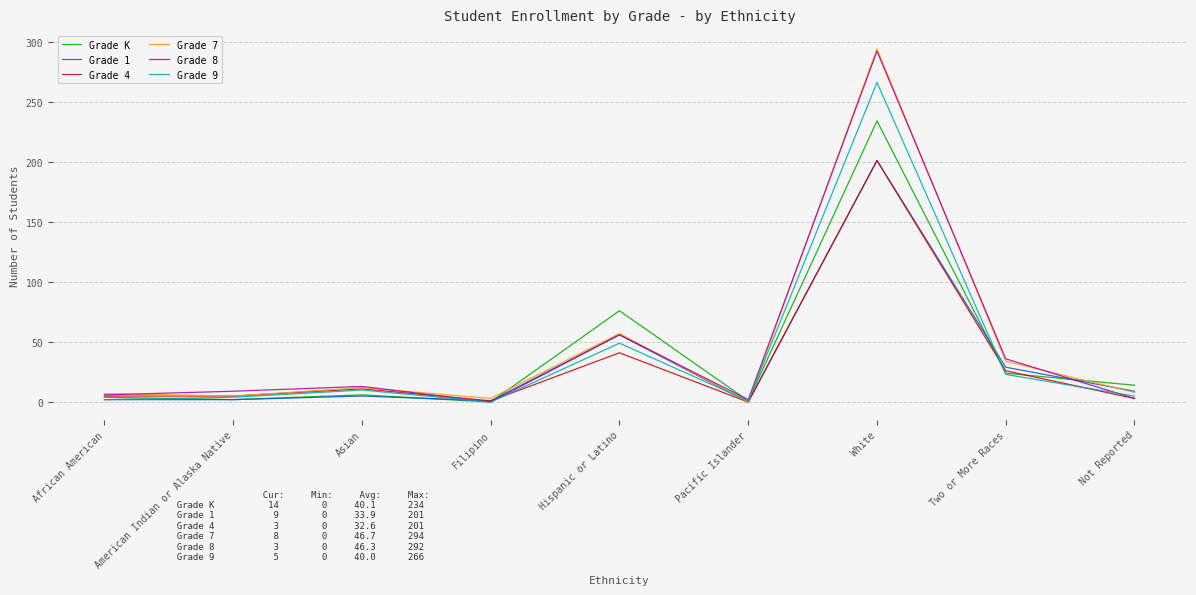

What are all the series names shown in the legend?

Grade K, Grade 1, Grade 4, Grade 7, Grade 8, Grade 9